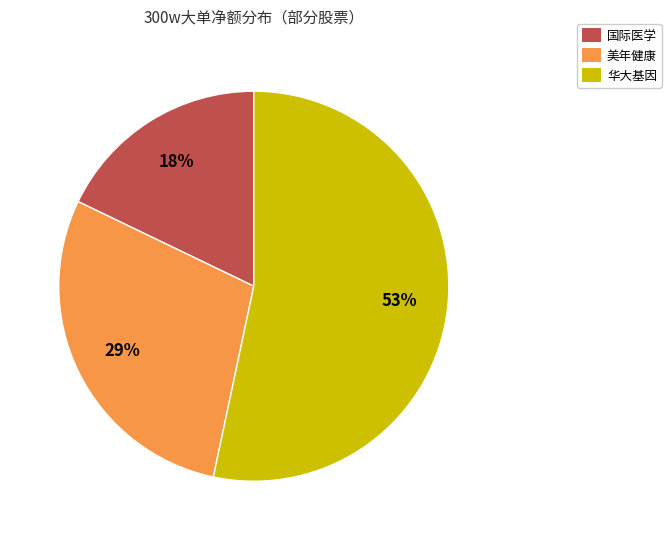

What percentage is the 华大基因 slice, to the nearest percent?

53%